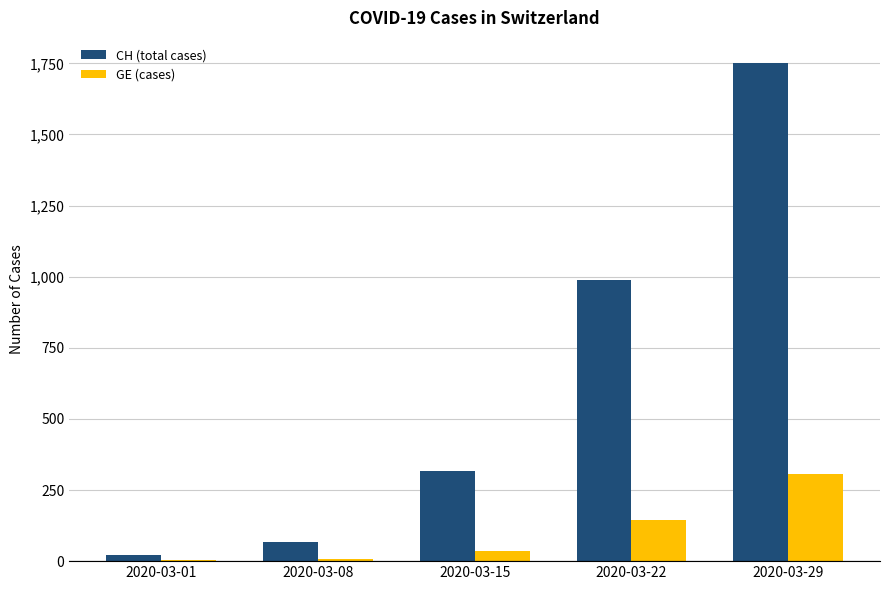

What is the maximum value shown in the chart?

1752